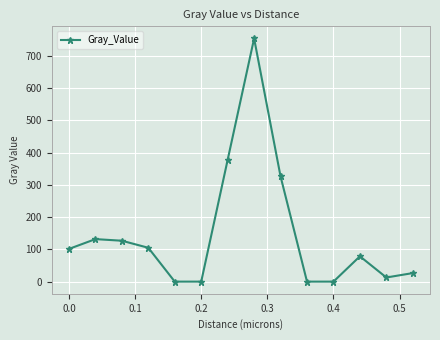

True or false: the data has more than 1 interior local peaks.

True